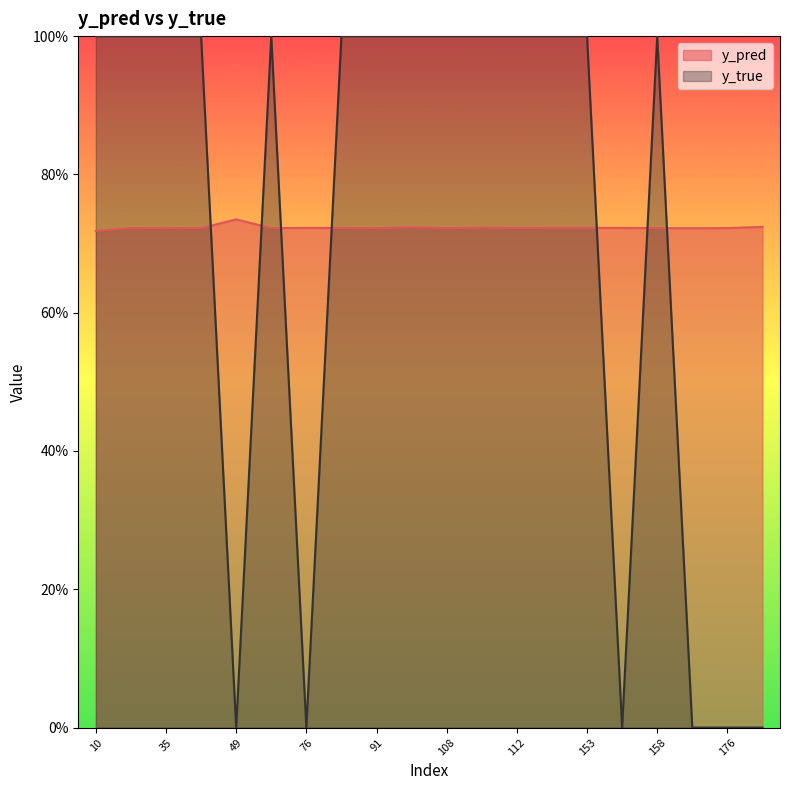

True or false: y_pred has more than 1 interior local peaks.

True